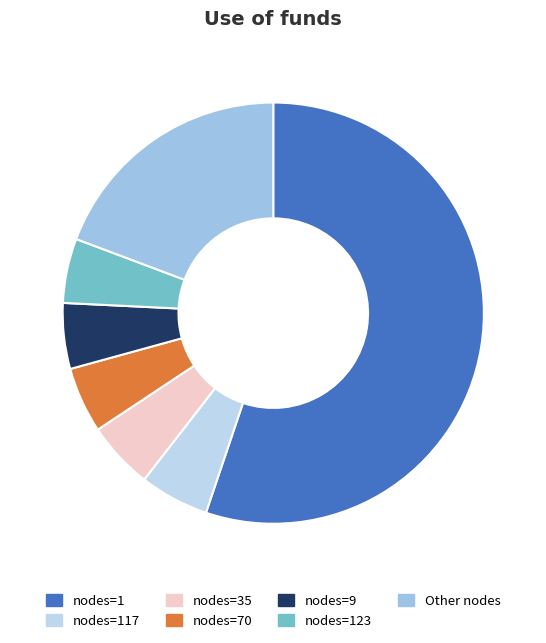

Count the number of slices in the pie.

7